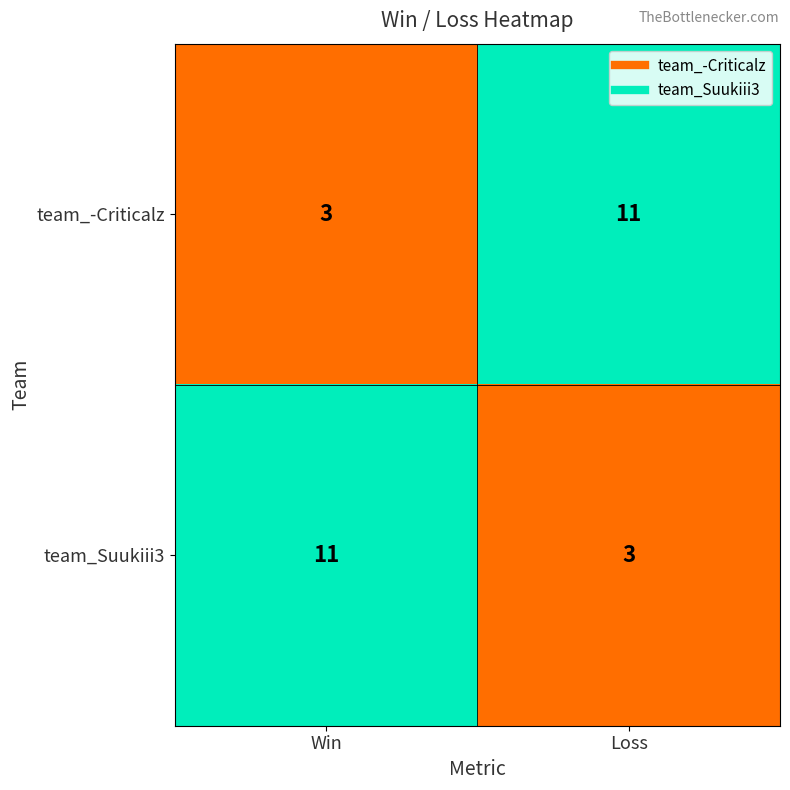

Reading left to right, list all the values displayed in this chart.

team_-Criticalz: Win=3	Loss=11
team_Suukiii3: Win=11	Loss=3